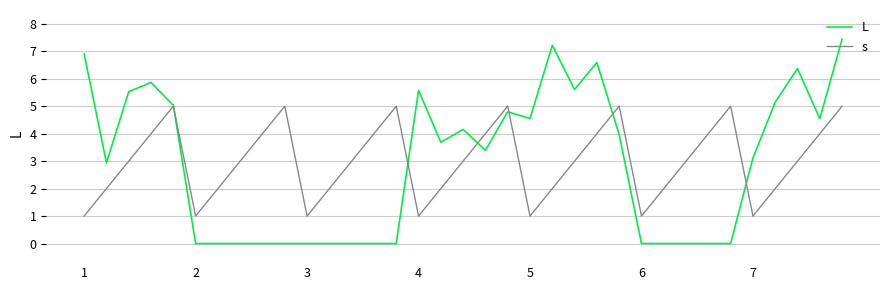

Which series has the largest range (max minus min)?

L